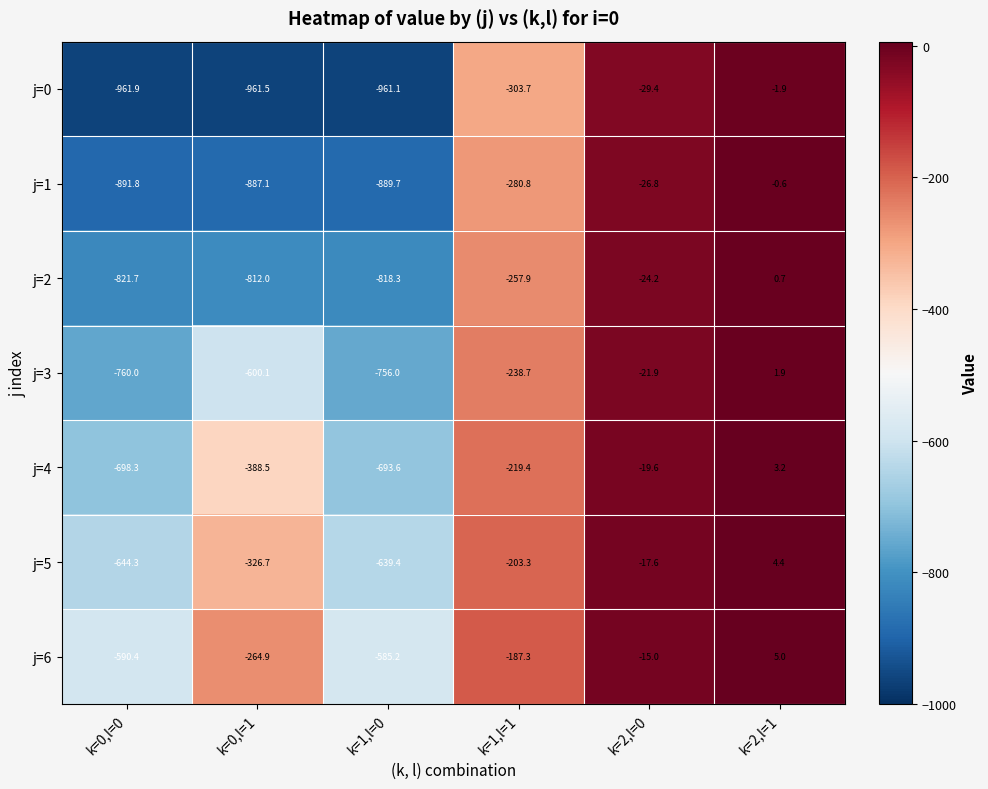

Between k=0,l=1 and k=1,l=0, which series saw the biggest shift?

j=6